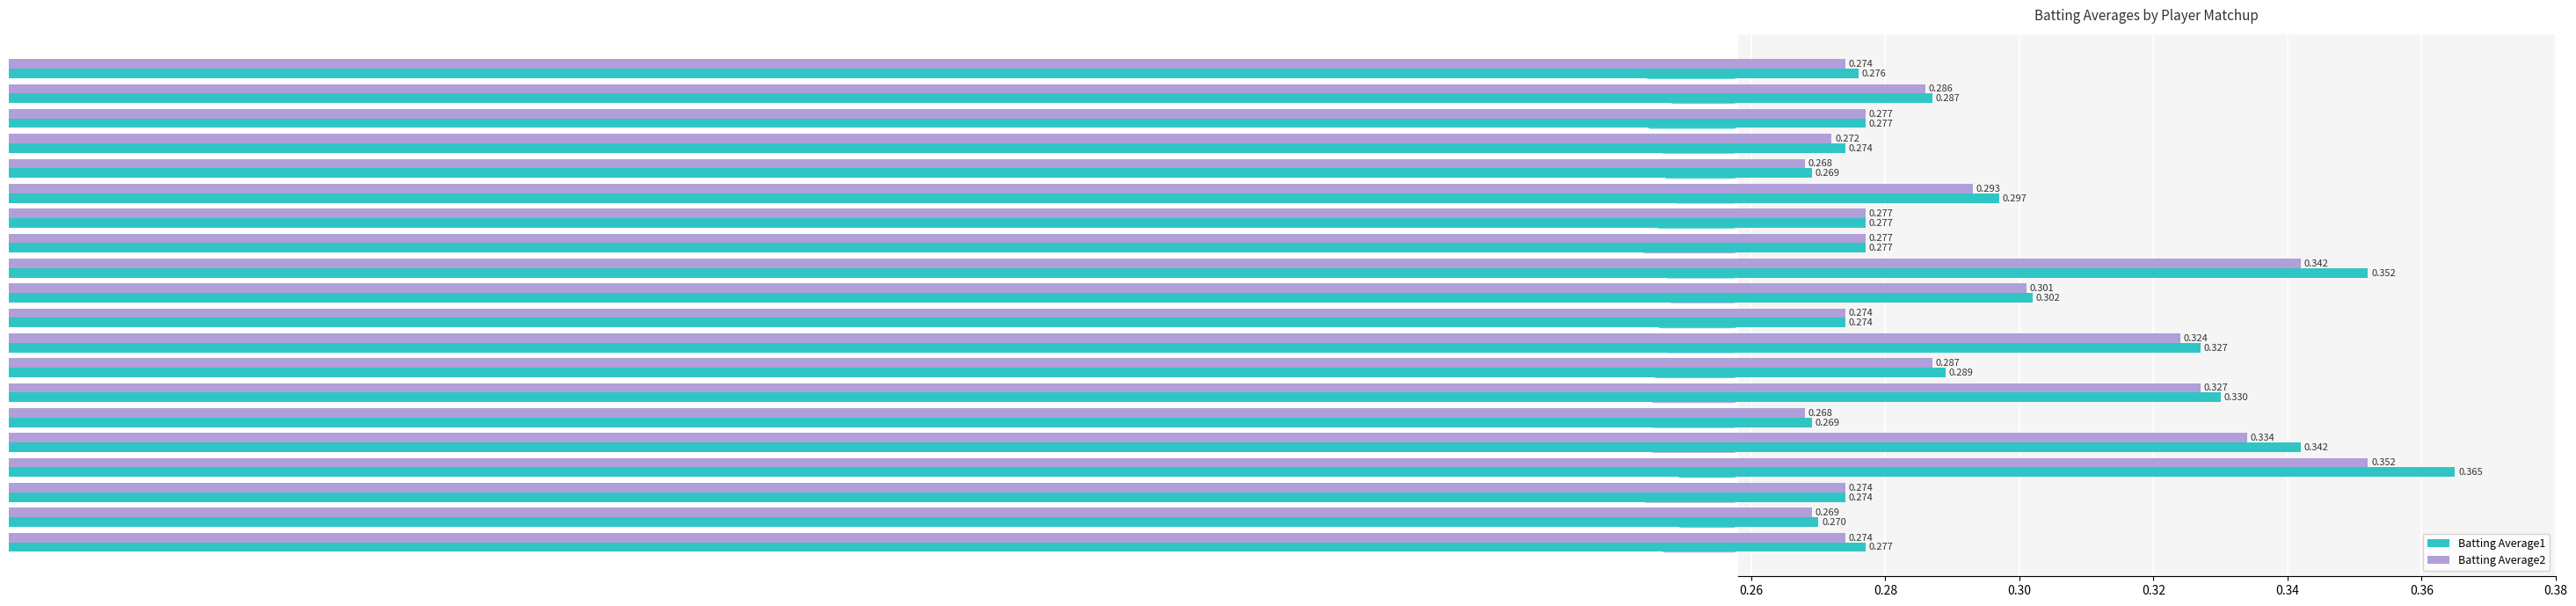

Which label corresponds to the largest value in the chart?

Joe Mauer